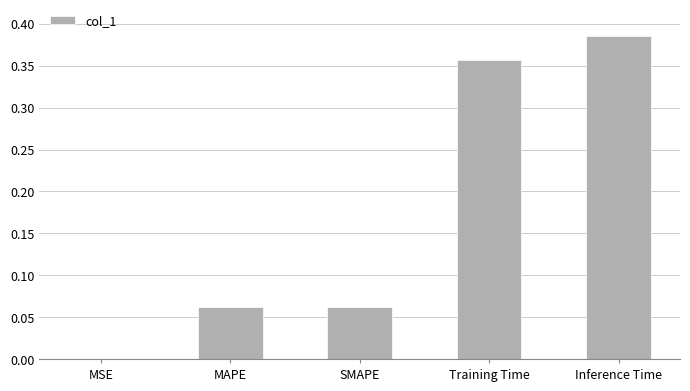

The chart shows a value of 0.7 at Inference Time. True or false?

False